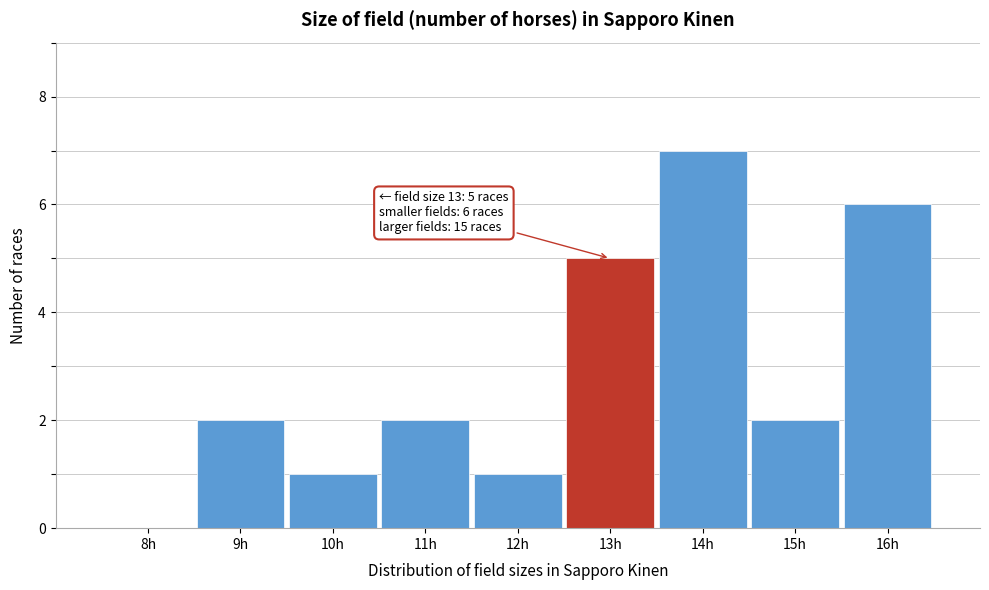

Reading left to right, transcribe all the data shown in this chart.

8h=0	9h=2	10h=1	11h=2	12h=1	13h=5	14h=7	15h=2	16h=6